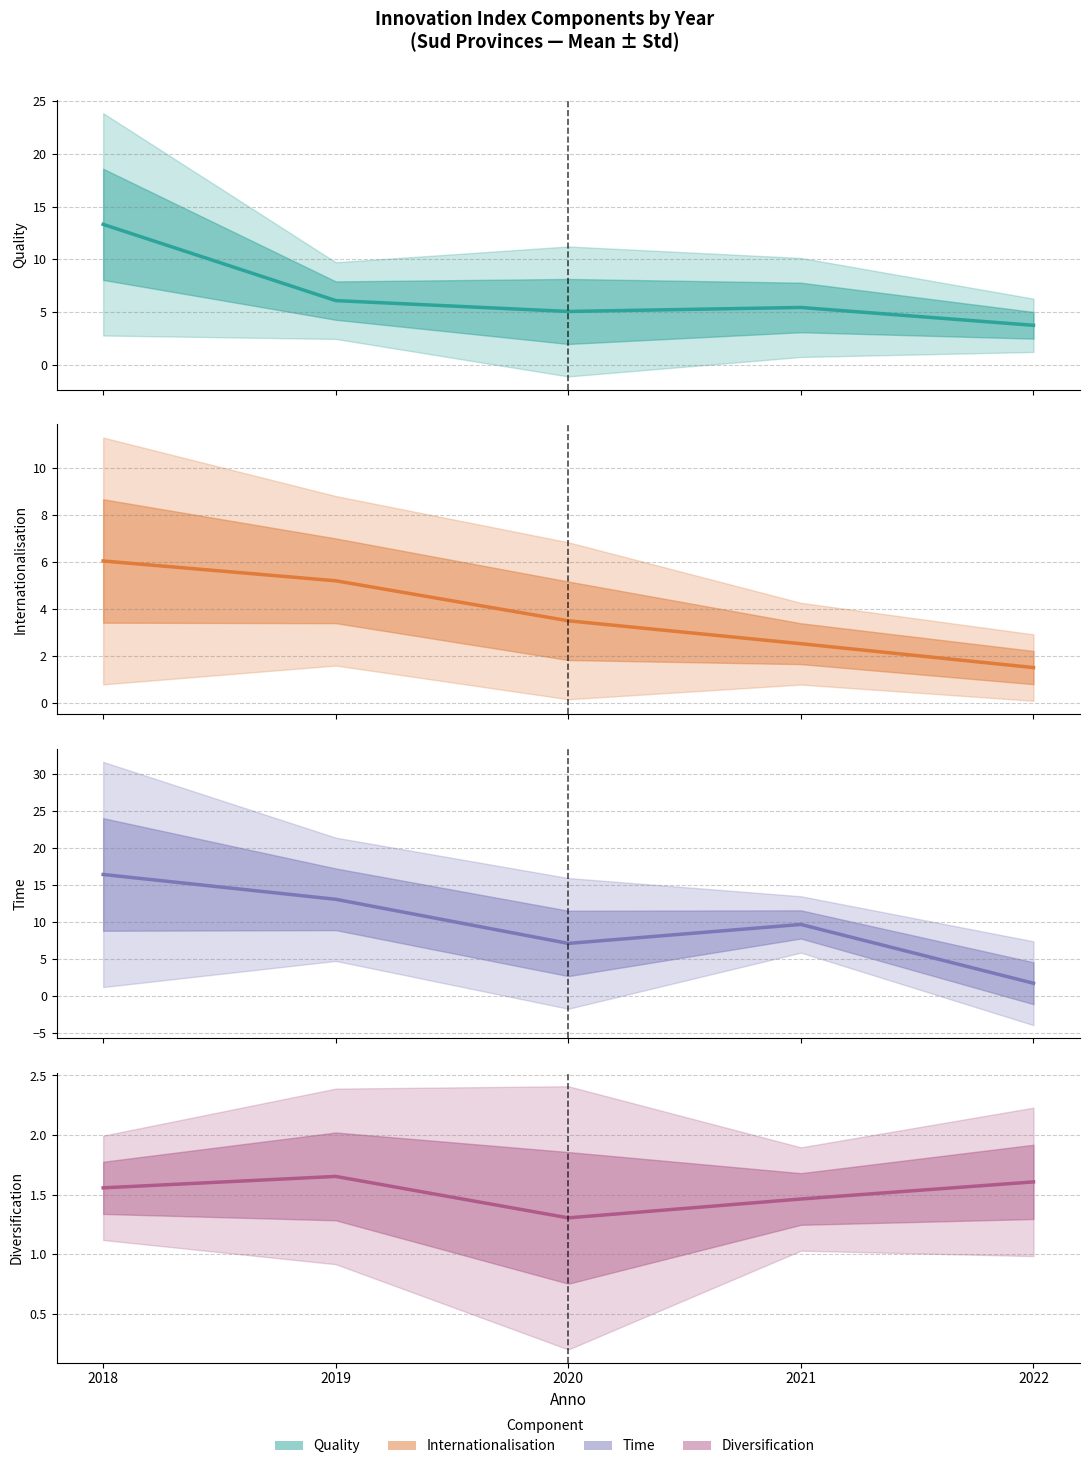

Reading left to right, extract all data points from this chart.

Quality: 2018=13.3	2019=6.1	2020=5.0	2021=5.4	2022=3.7
Internationalisation: 2018=6.0	2019=5.2	2020=3.5	2021=2.5	2022=1.5
Time: 2018=16.4	2019=13.1	2020=7.1	2021=9.7	2022=1.7
Diversification: 2018=1.6	2019=1.7	2020=1.3	2021=1.5	2022=1.6